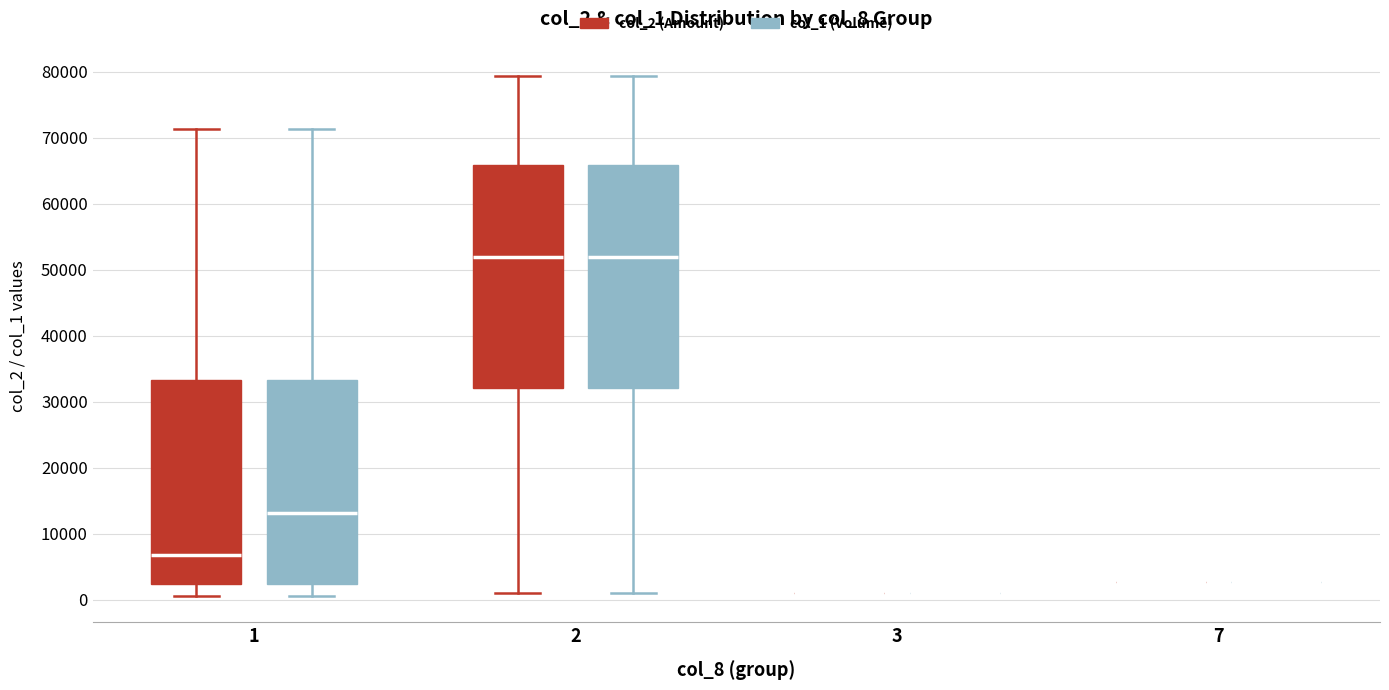

Where does the upper whisker of the box for 2 (col_2 (Amount)) end on the y-axis? The values are not printed on the chart, so give them approximately, as read against the axis.

79000